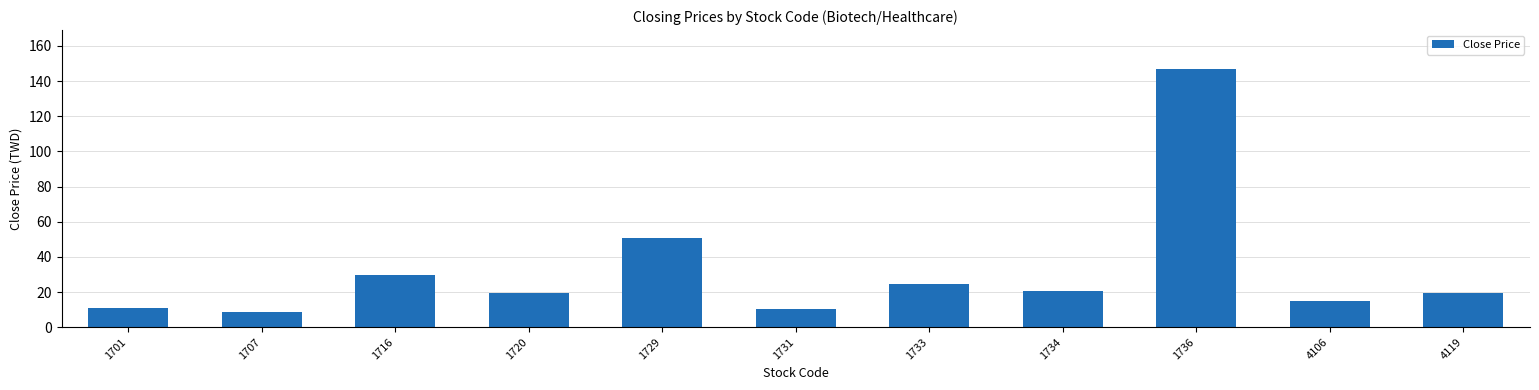

What is the average value?

32.4